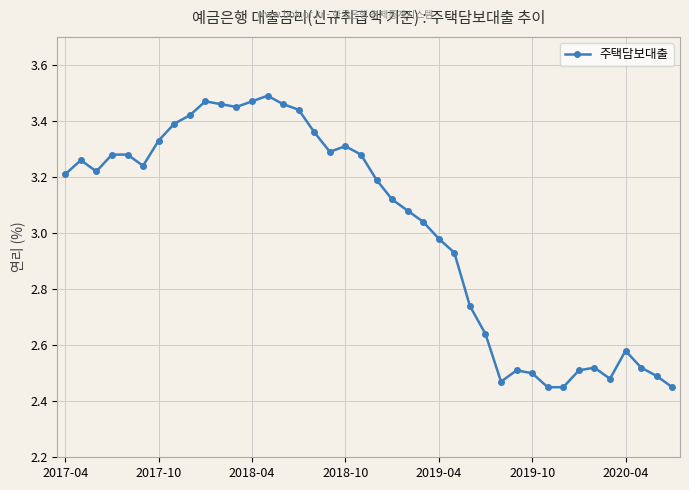

What is the difference between the maximum and second lowest values?

1.0